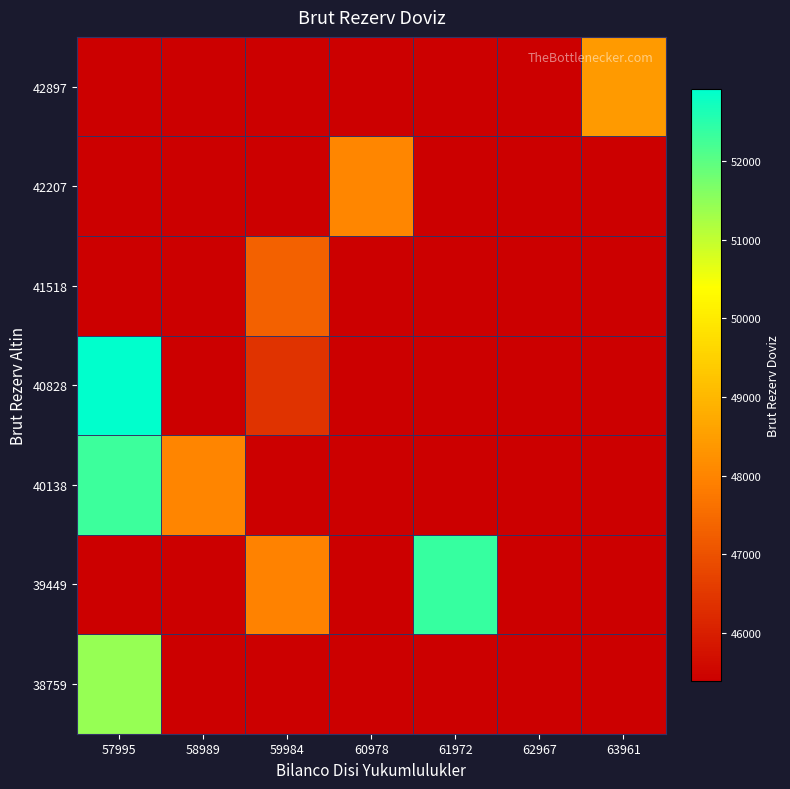

What is the smallest value displayed?

45384.2